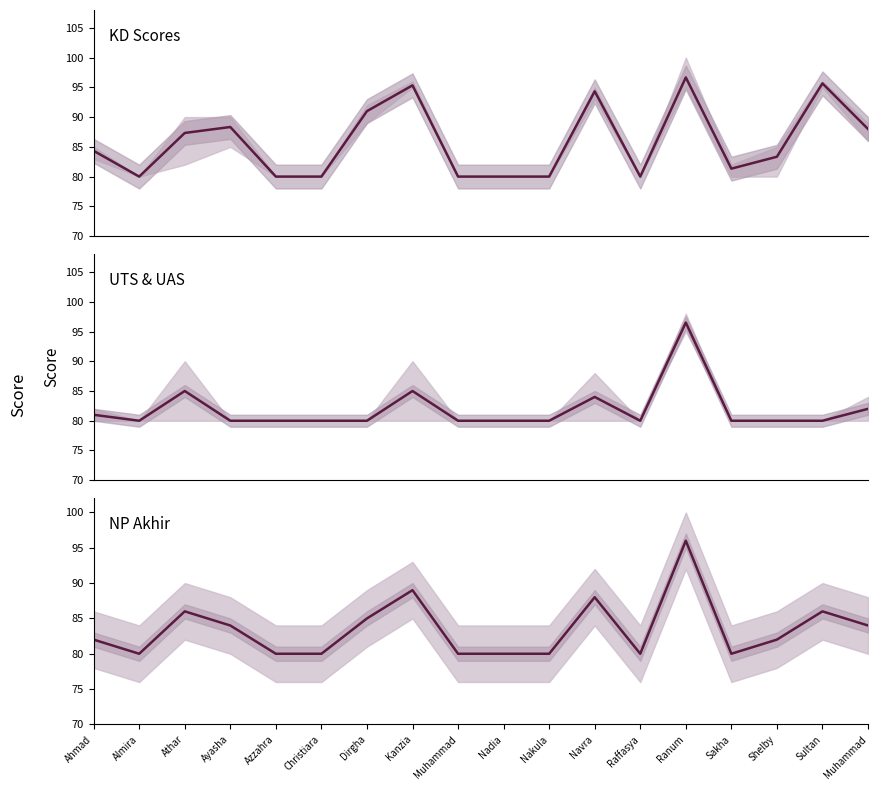

How many values in the NP Akhir series are below 82?

8